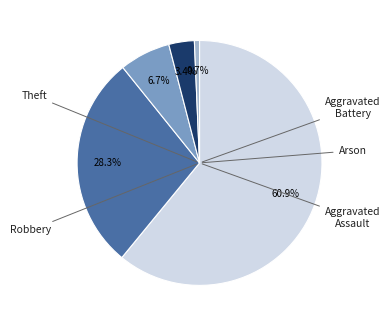

Is there a majority slice in this chart?

Yes